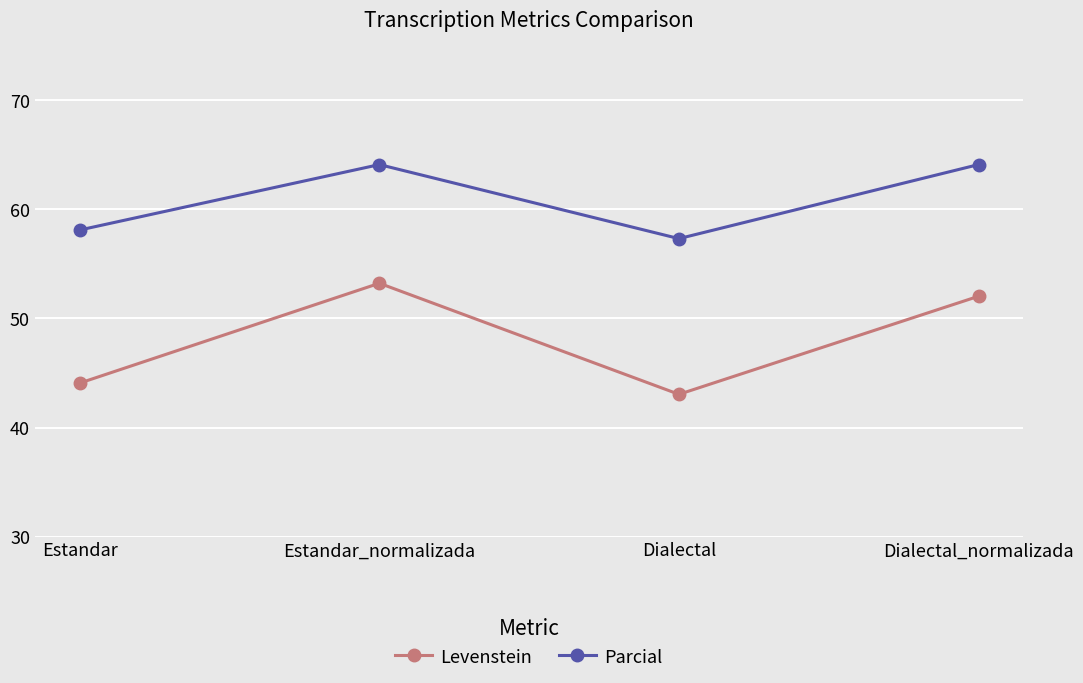

True or false: Parcial and Levenstein cross at least once.

False